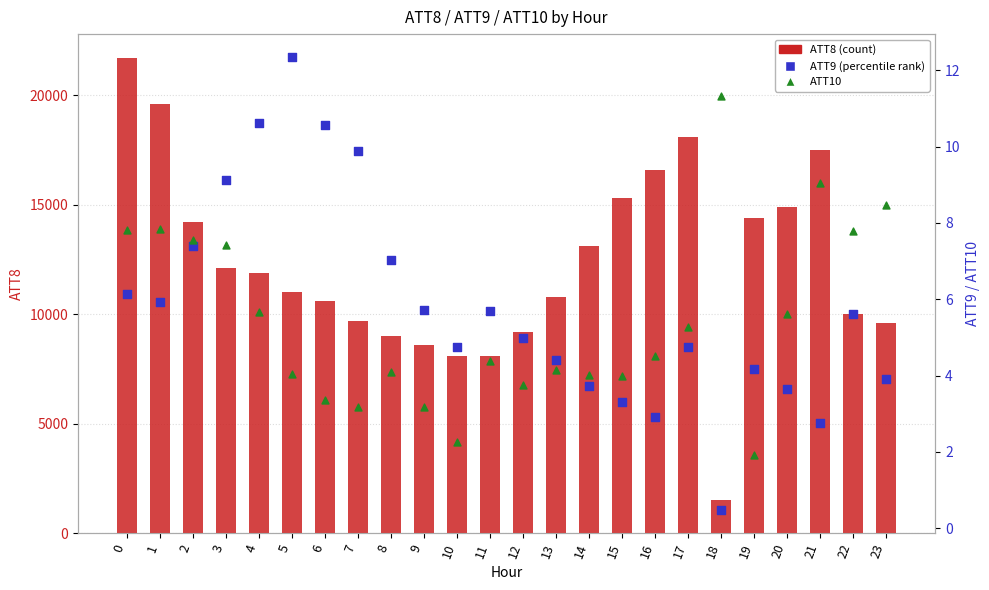

What is the total value across all series at 19?

14406.1